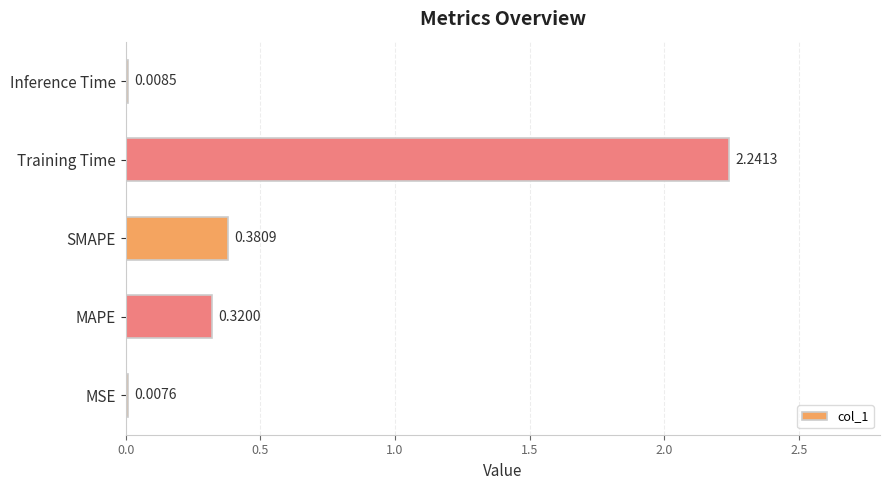

Which has a higher value, Training Time or MSE?

Training Time